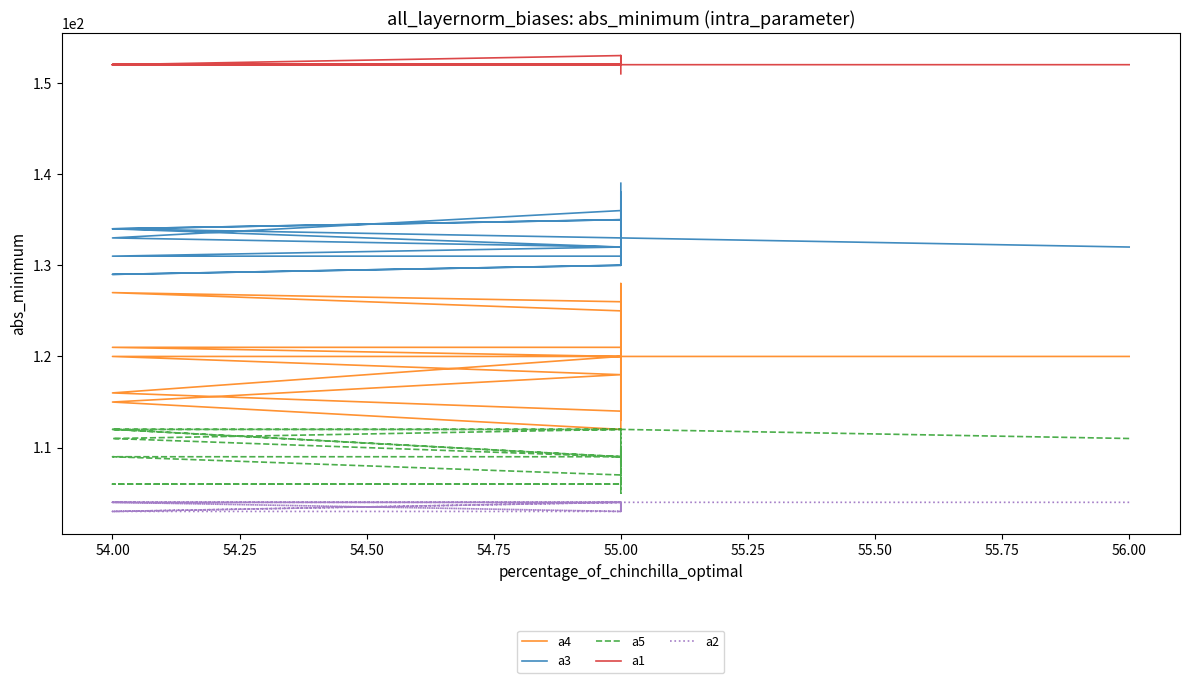

What are all the series names shown in the legend?

a4, a3, a5, a1, a2